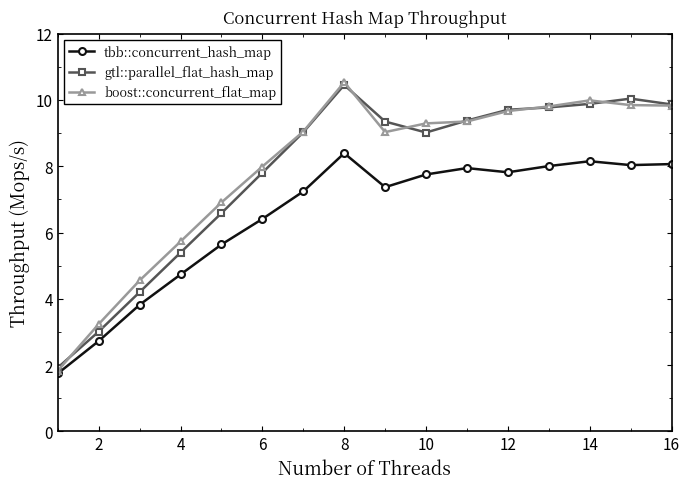

What is the highest value of the boost::concurrent_flat_map series?

10.5